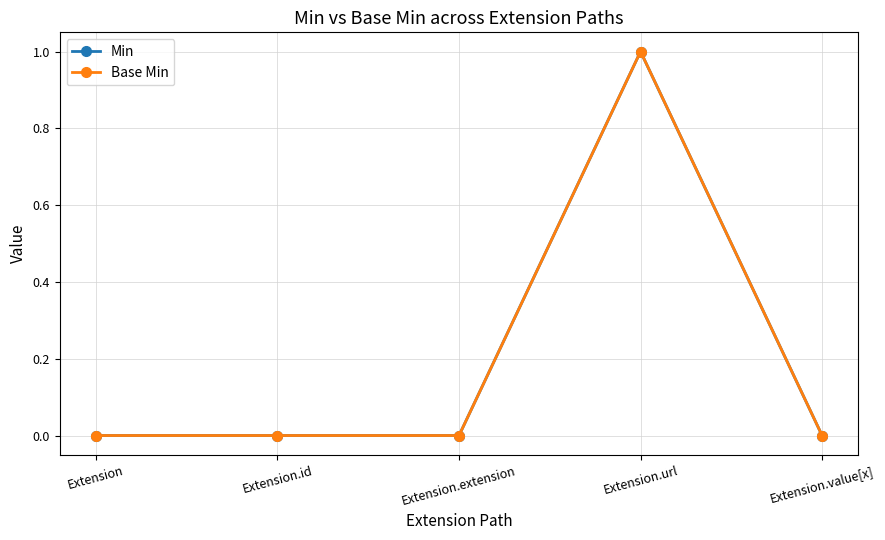

Does the chart have visible grid lines?

Yes